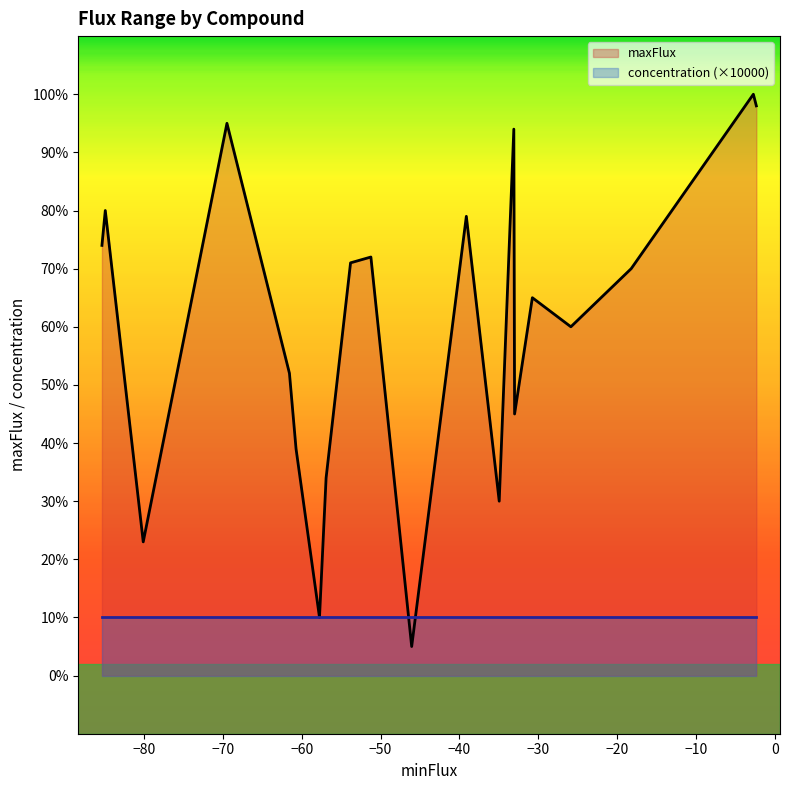

Does the chart have visible grid lines?

No